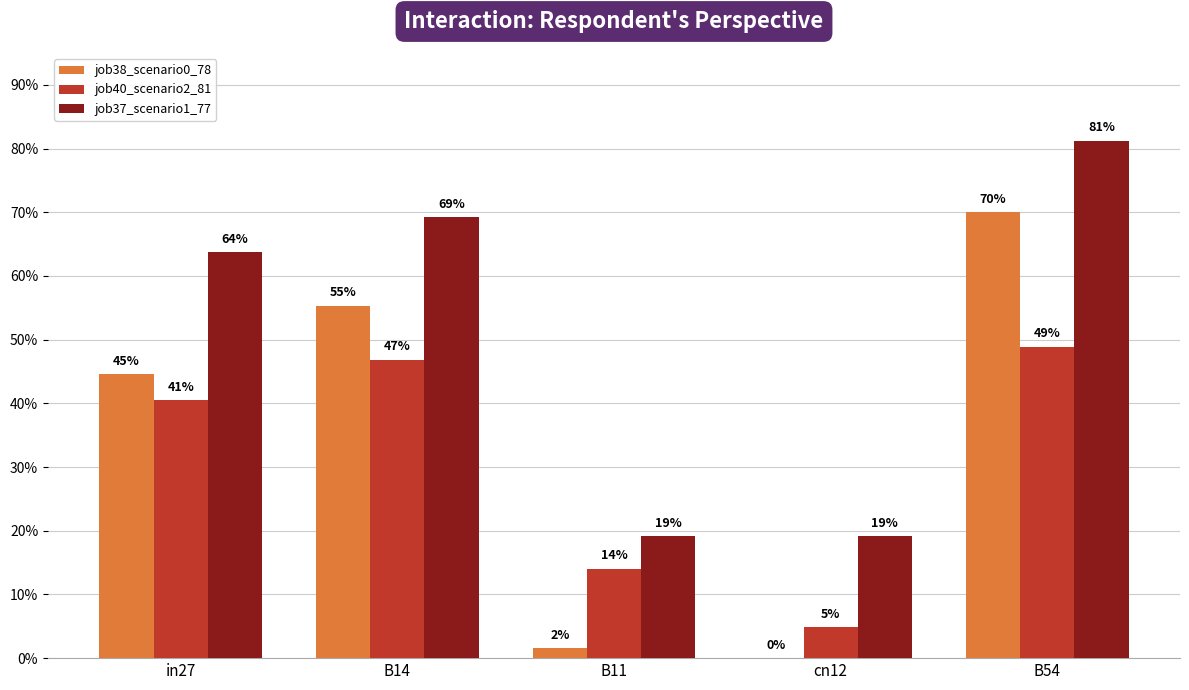

At which label does job38_scenario0_78 reach its minimum?

cn12